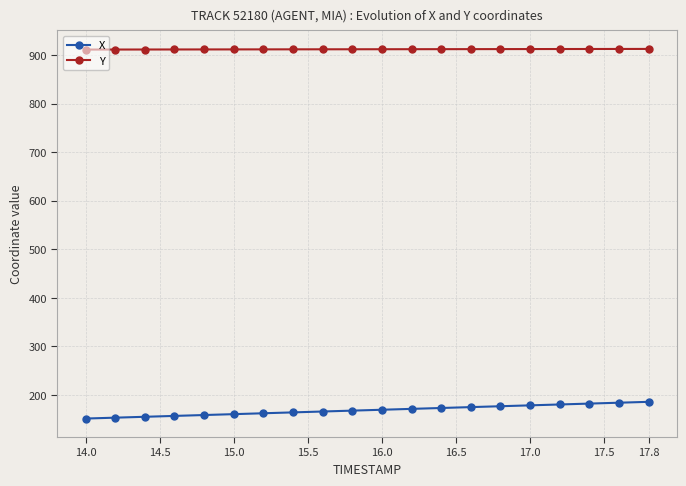

What is the average value of the Y series?

911.6